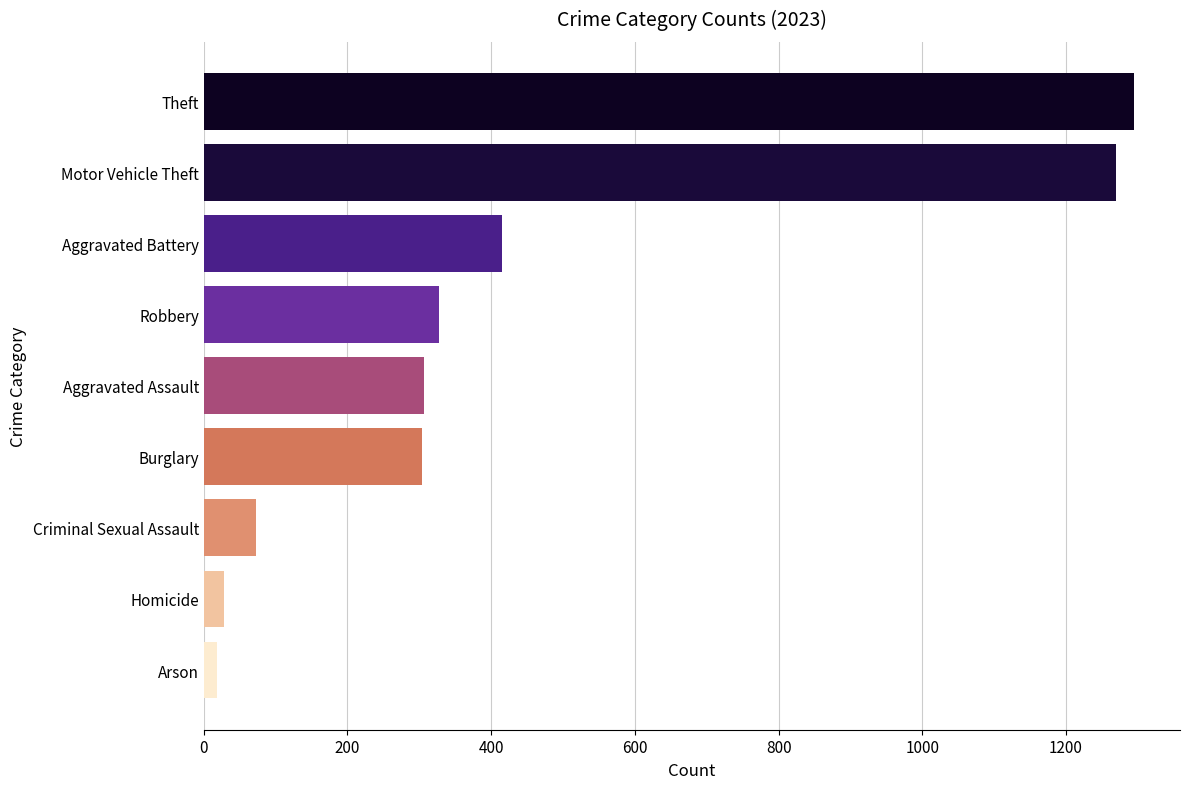

What is the smallest value displayed?

19